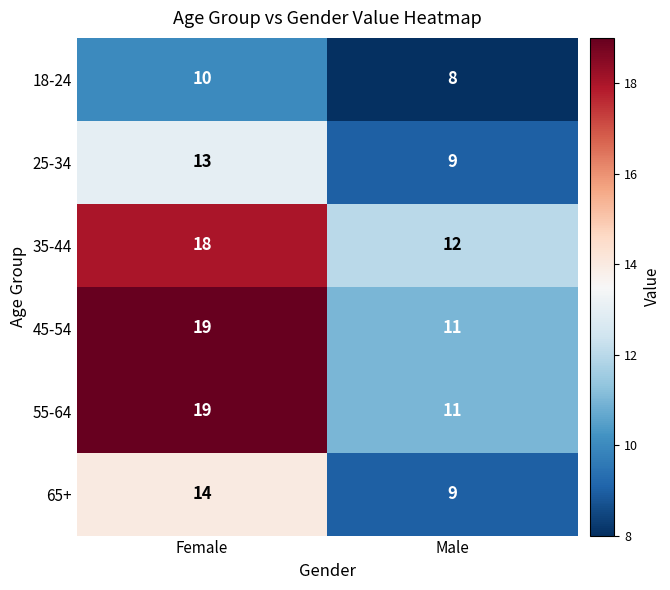

Is it true that 65+ equals 9 at Male?

True